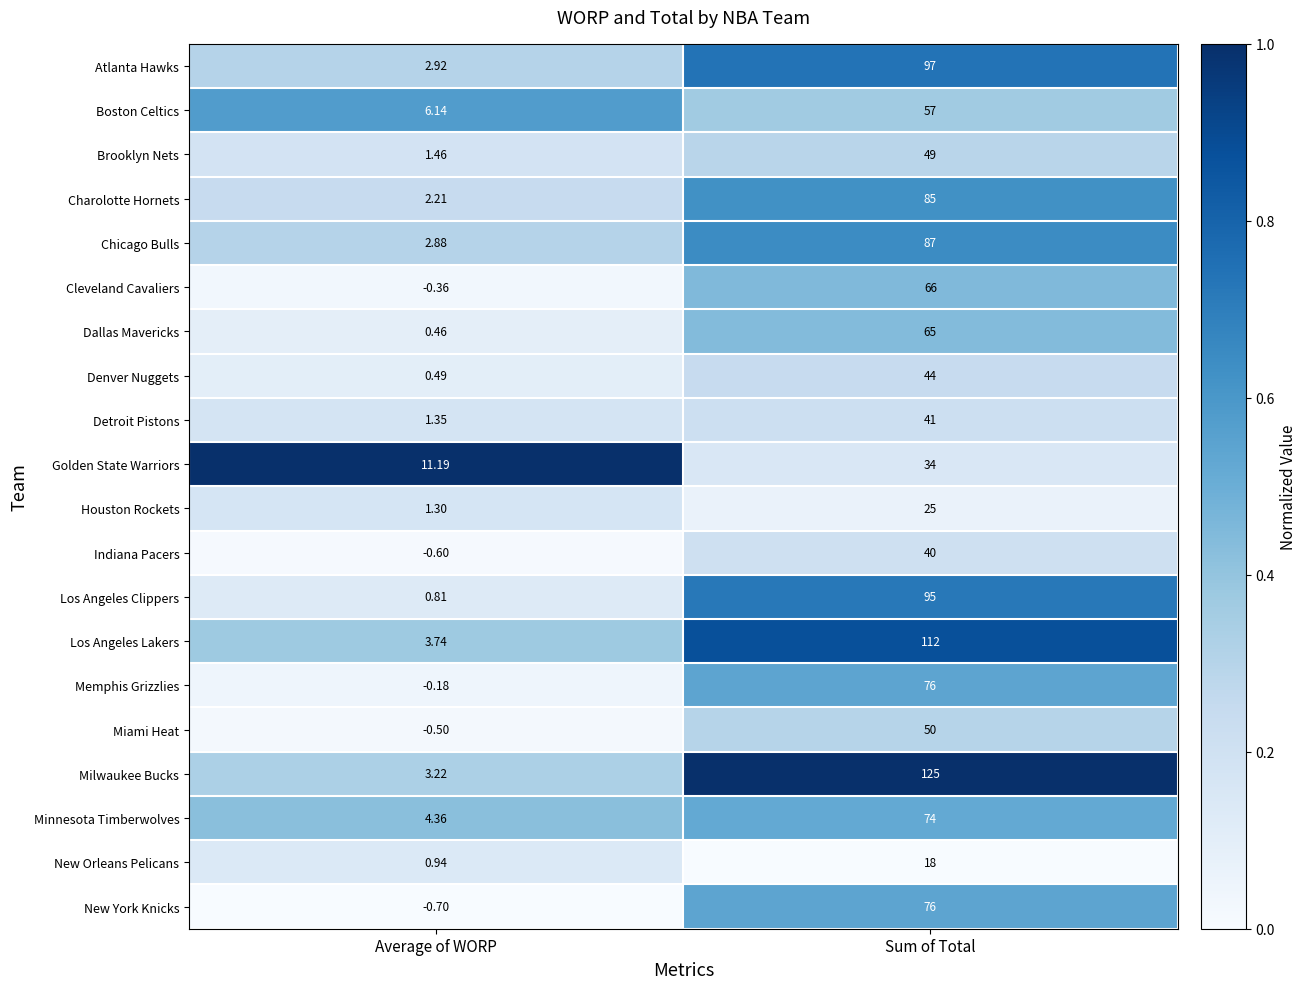

Which series has the largest total across all categories?

Milwaukee Bucks